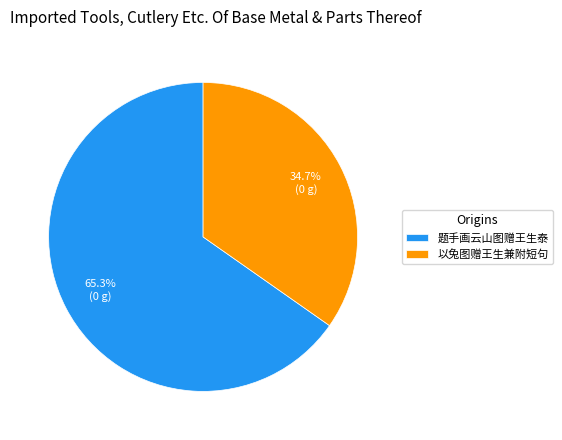

Rank the categories by value from lowest to highest.

以兔图赠王生兼附短句, 题手画云山图赠王生泰